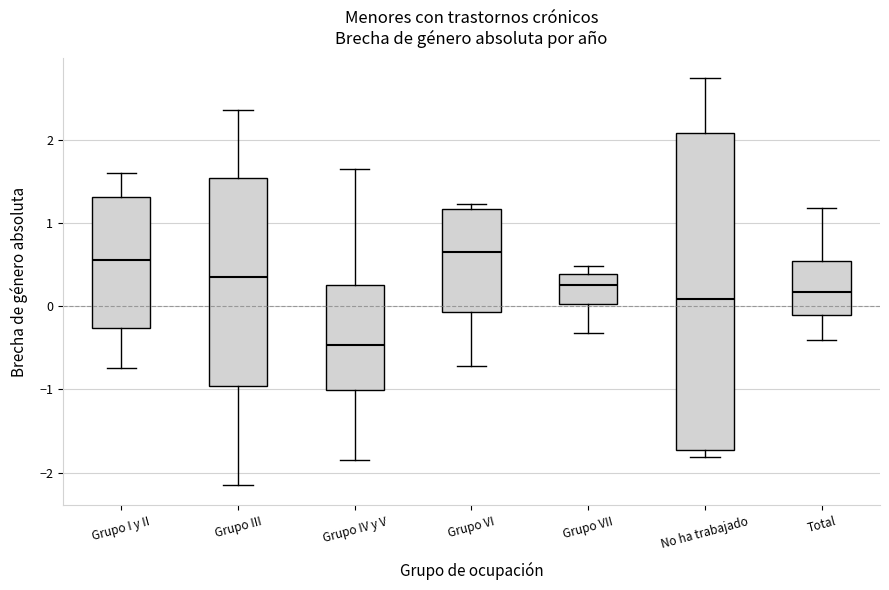

Comparing the boxes themselves (not the whiskers), which one is the tallest?

No ha trabajado